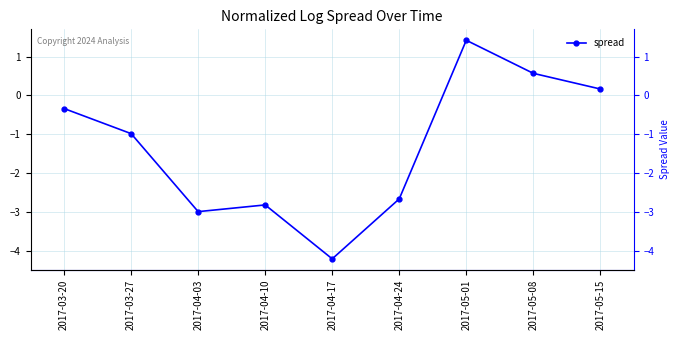

How many distinct data groups are displayed?

1